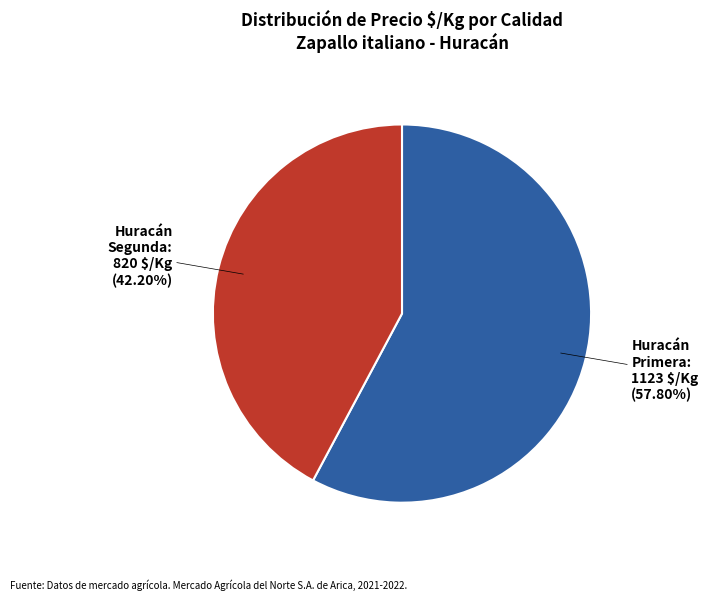

Is there any slice that represents more than half of the pie?

Yes